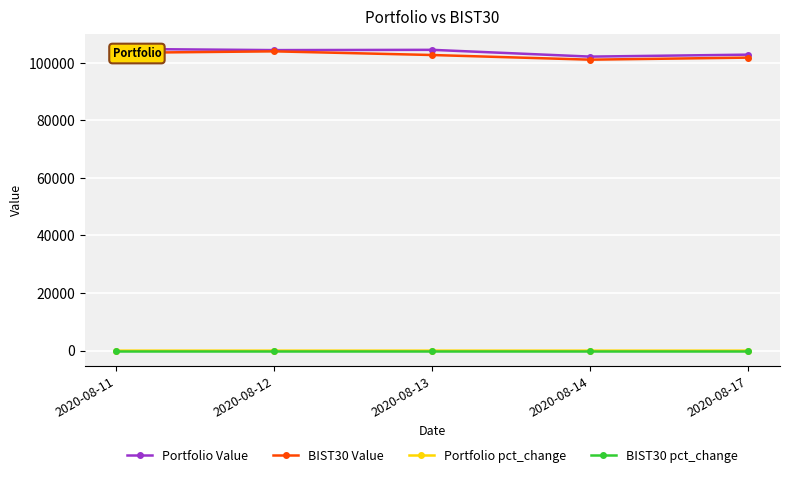

True or false: Portfolio Value and BIST30 Value cross at least once.

False